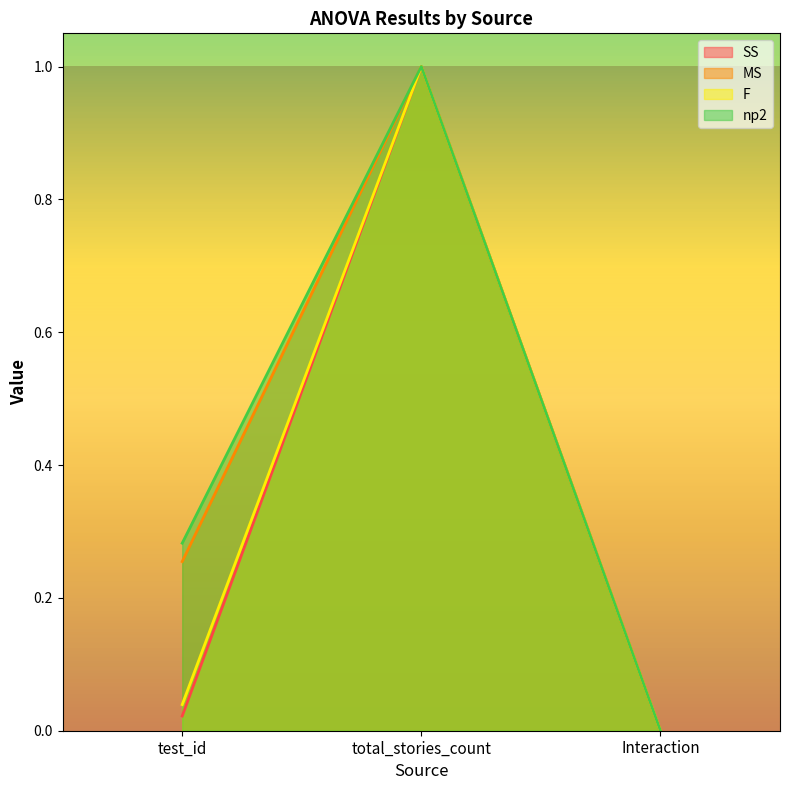

List the series in order of their peak value, highest first.

SS, MS, F, np2